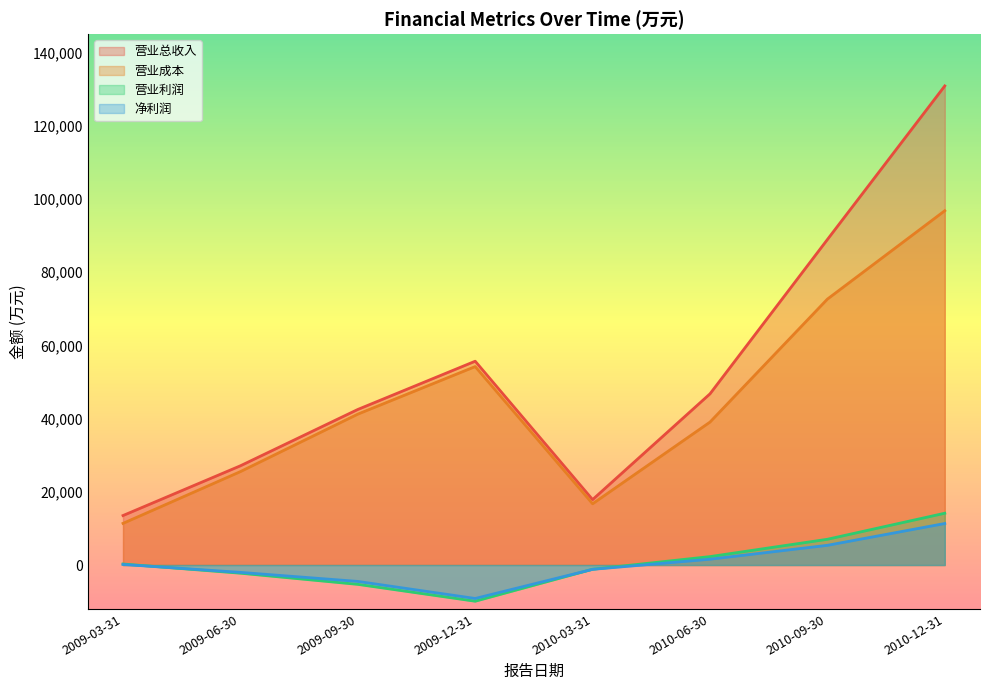

Is it true that 净利润 equals -11996 at 2009-12-31?

False